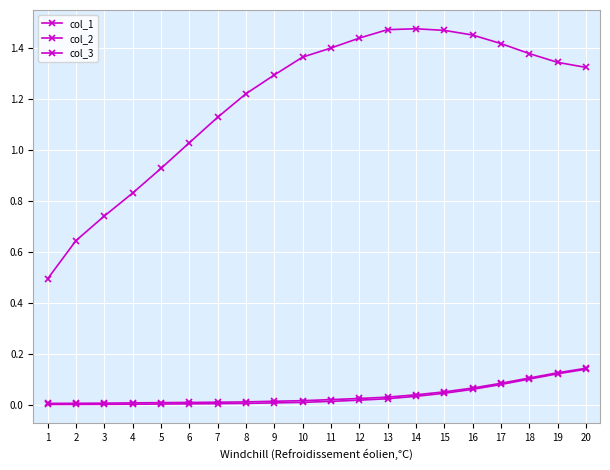

Count the number of categories in the chart.

20